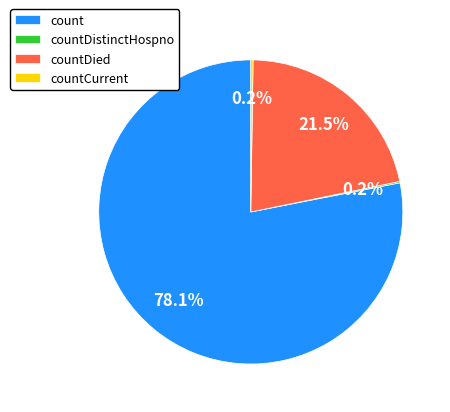

Which slice represents more than half of the pie?

count